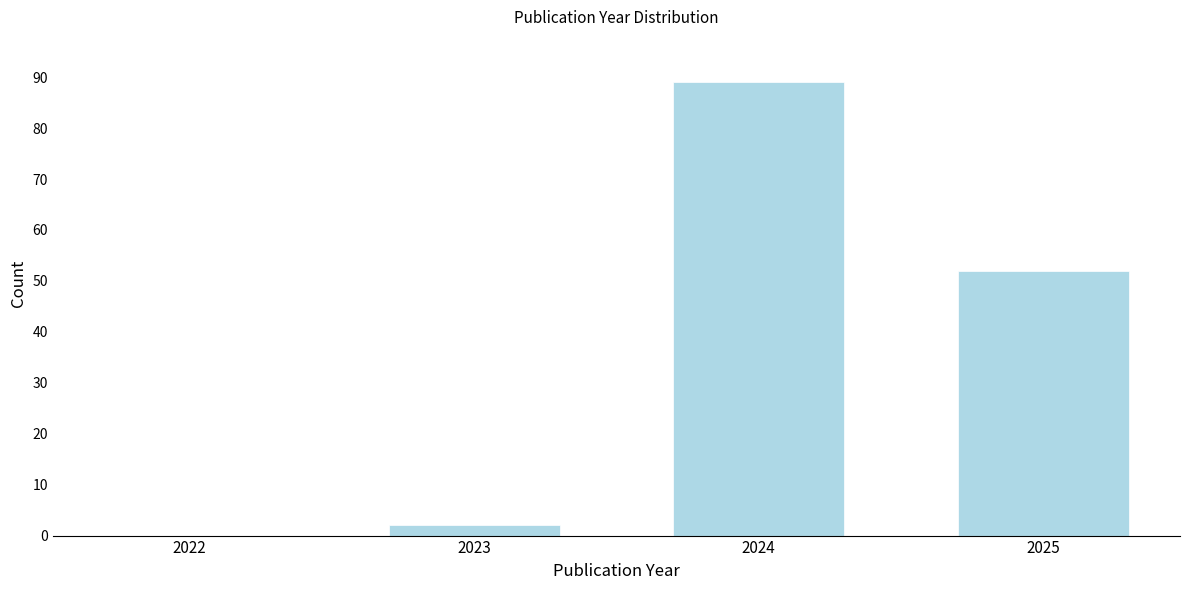

Reading left to right, transcribe all the data shown in this chart.

2022=0	2023=2	2024=89	2025=52